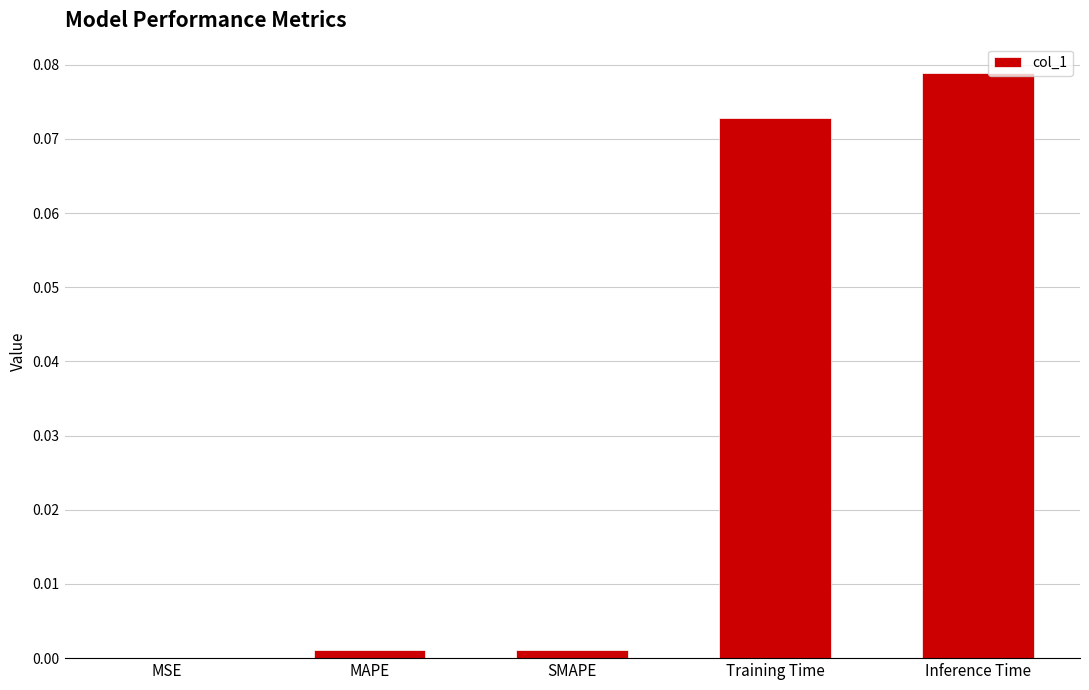

How many categories are shown in the chart?

5